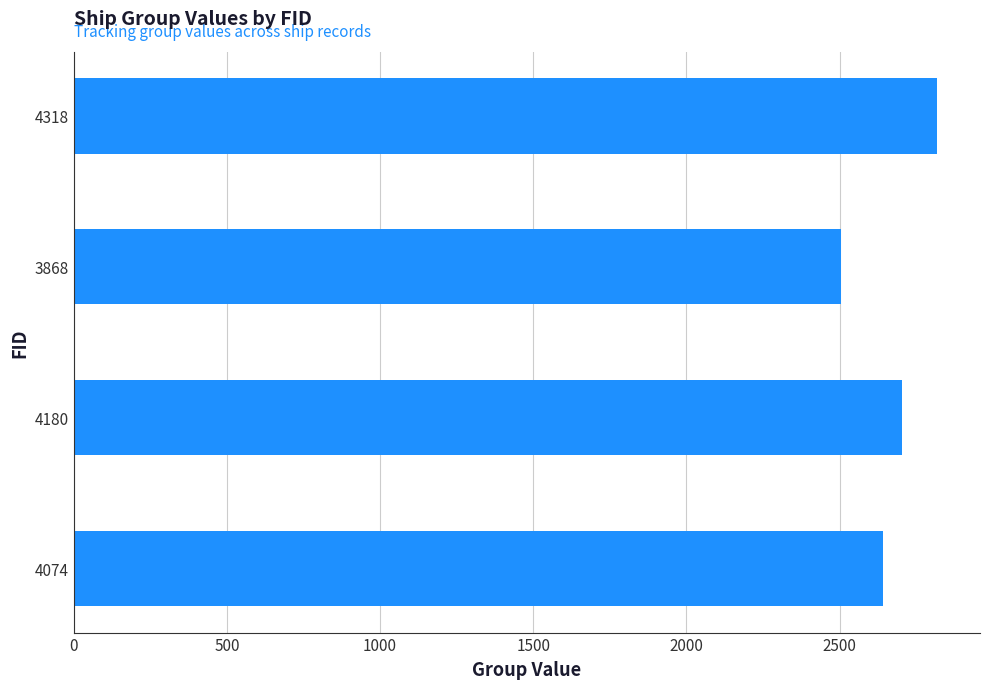

Count the values in the range 2640 to 2817.

3